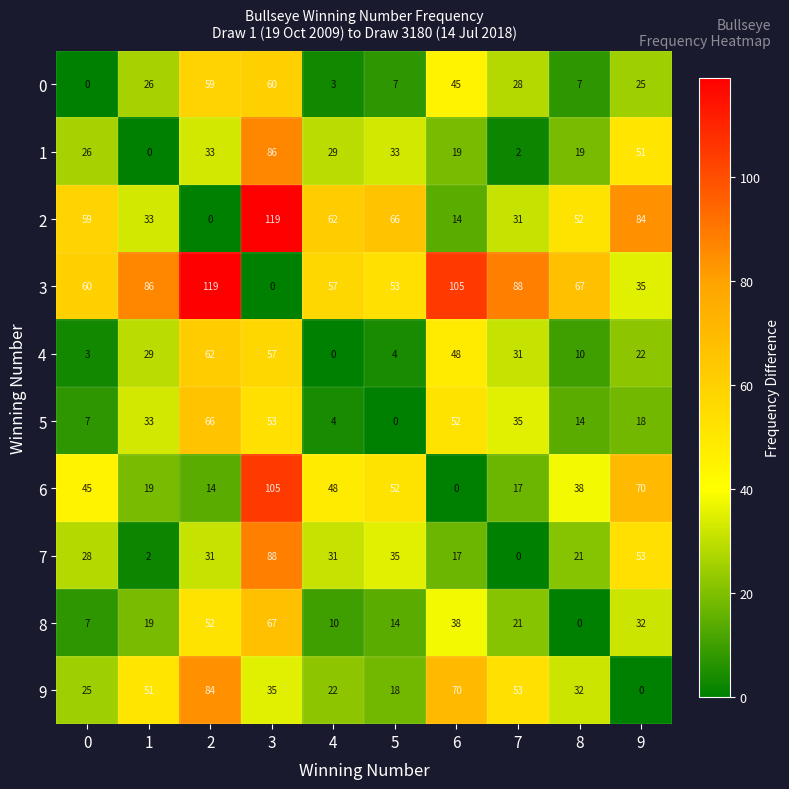

What is the difference between the maximum and minimum values in the 8 series?

67